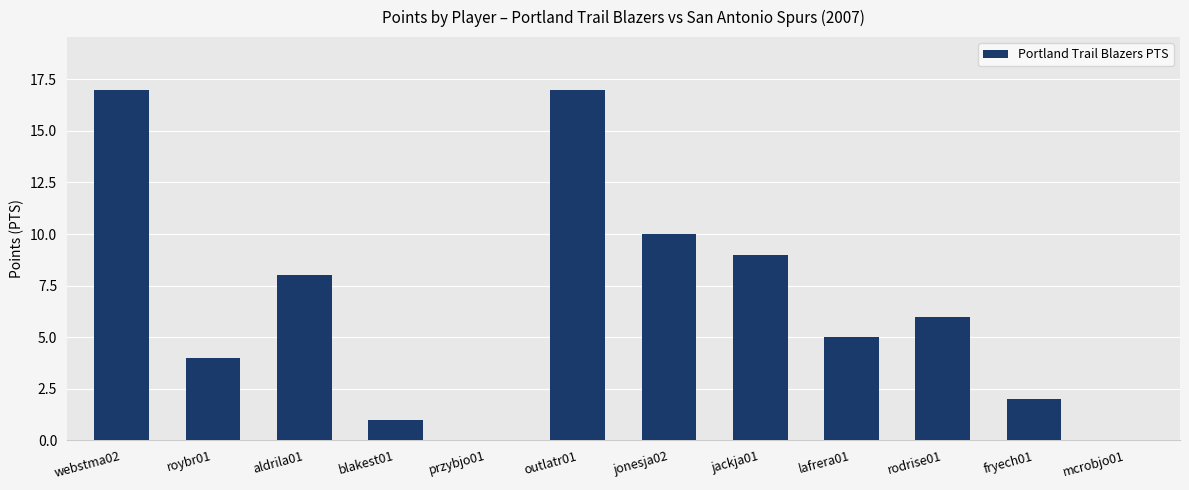

What is the sum of all values?

79